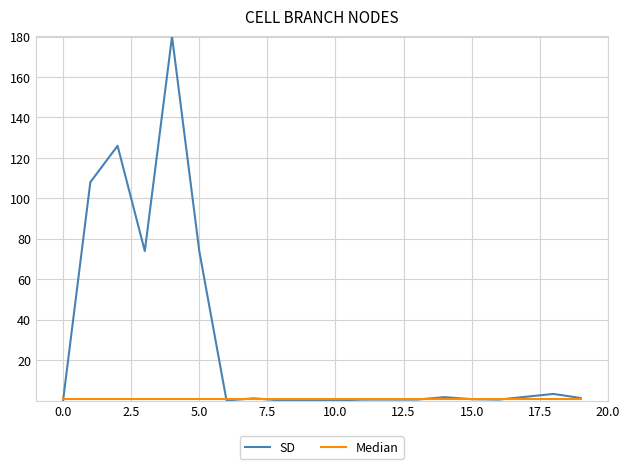

Which series has the largest range (max minus min)?

SD